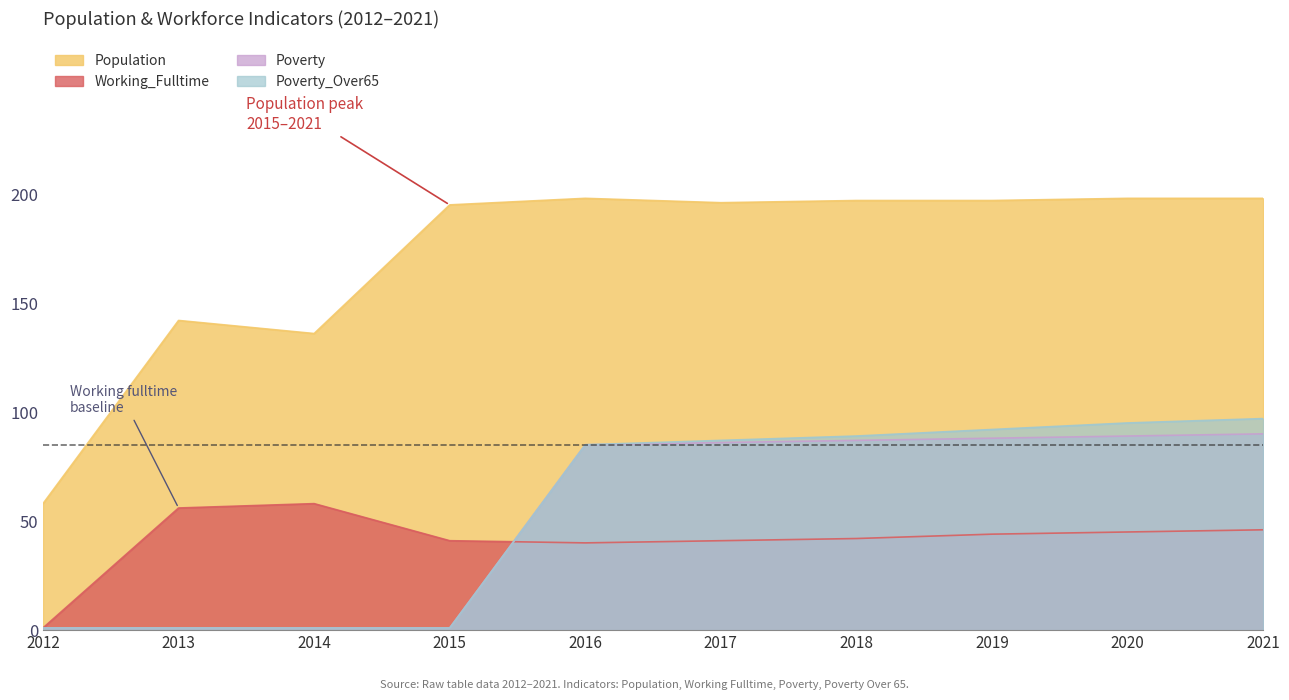

Reading right to left, extract all data points from this chart.

Working_Fulltime: 2021=46	2020=45	2019=44	2018=42	2017=41	2016=40	2015=41	2014=58	2013=56	2012=1
Population: 2021=198	2020=198	2019=197	2018=197	2017=196	2016=198	2015=195	2014=136	2013=142	2012=58
Poverty: 2021=90	2020=89	2019=88	2018=87	2017=86	2016=85	2015=1	2014=1	2013=1	2012=1
Poverty_Over65: 2021=97	2020=95	2019=92	2018=89	2017=87	2016=85	2015=1	2014=1	2013=1	2012=1